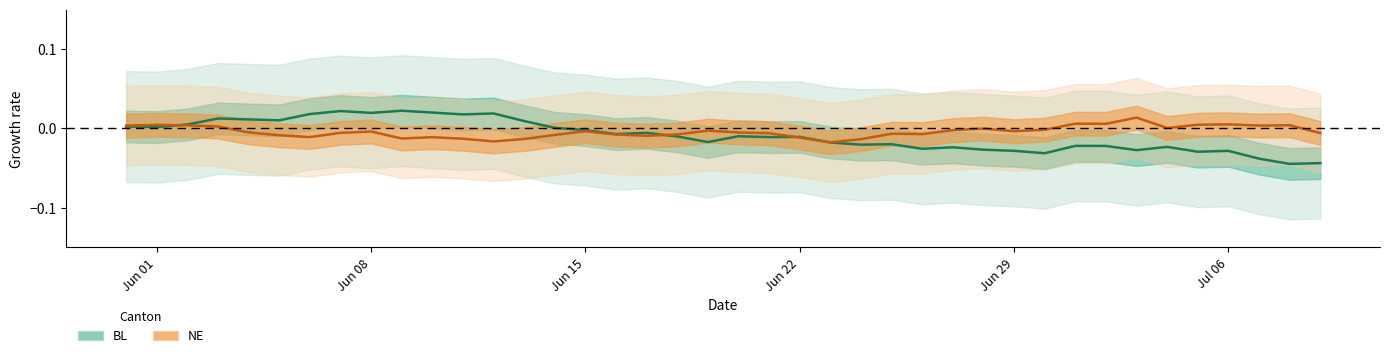

The NE series shows -0.0 at 30. True or false?

False